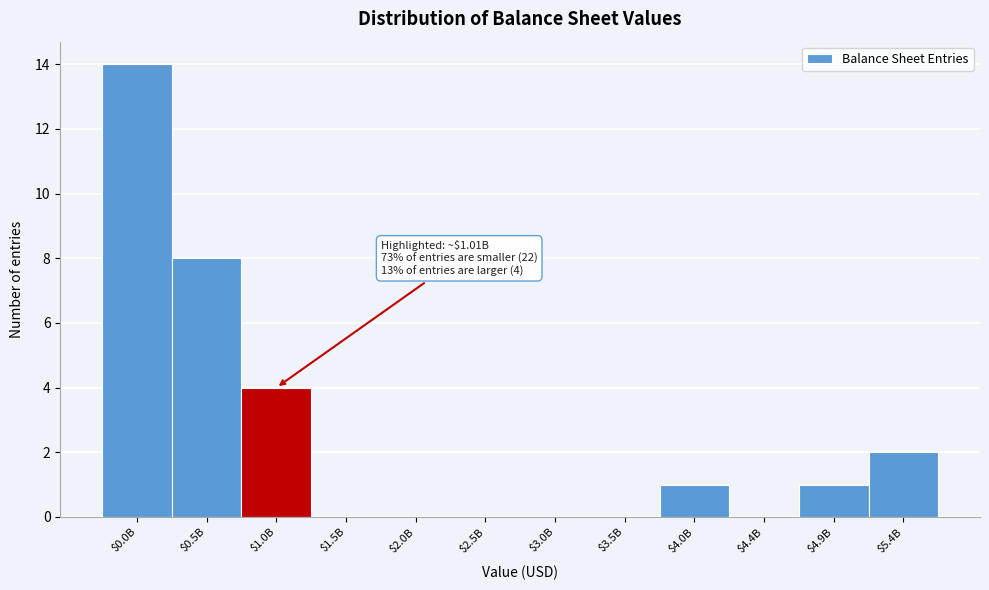

True or false: the data shows 7 at $3.0B.

False